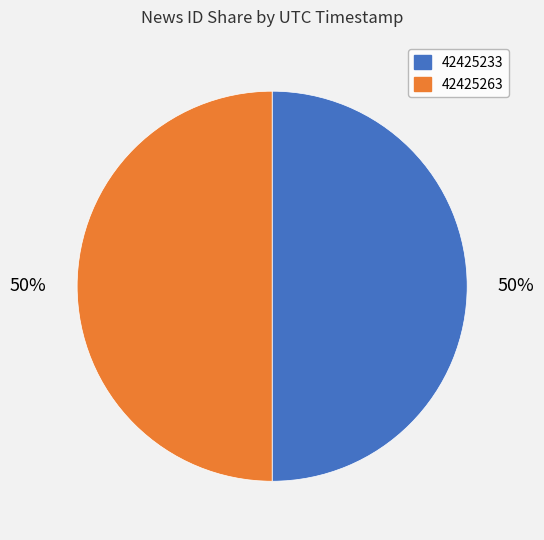

Approximately how many times larger is the value at 42425263 compared to 42425233?

1.0